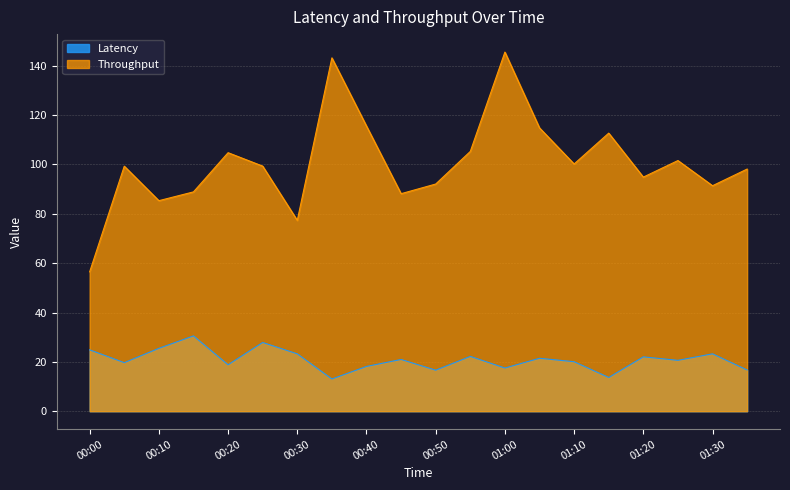

How many interior local valleys does the Throughput series have?

6